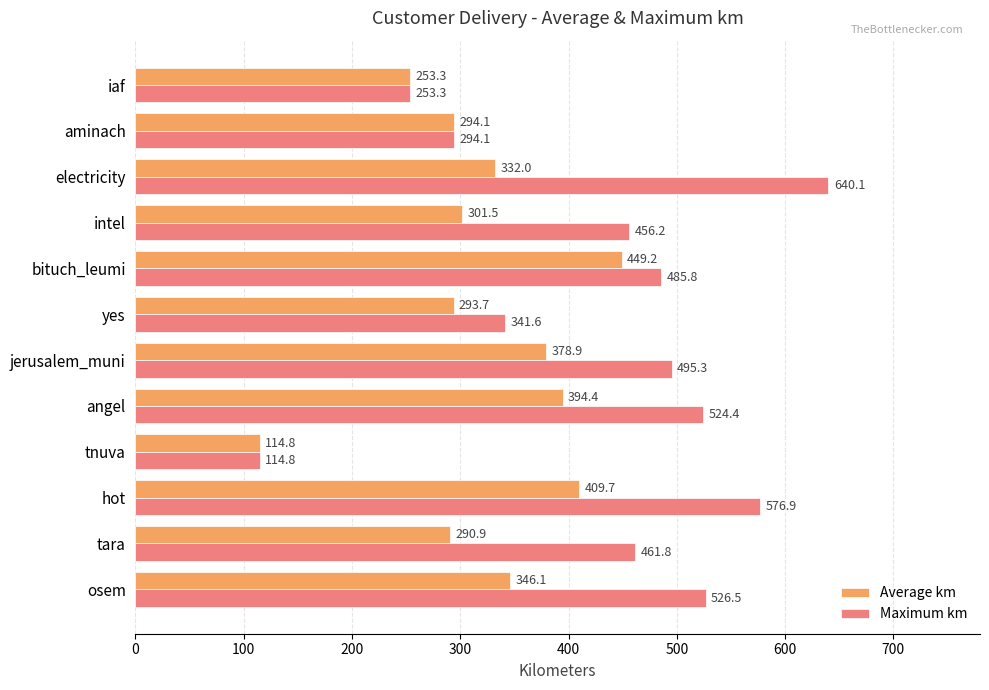

What is the difference between the maximum and minimum values in the Average km series?

334.4